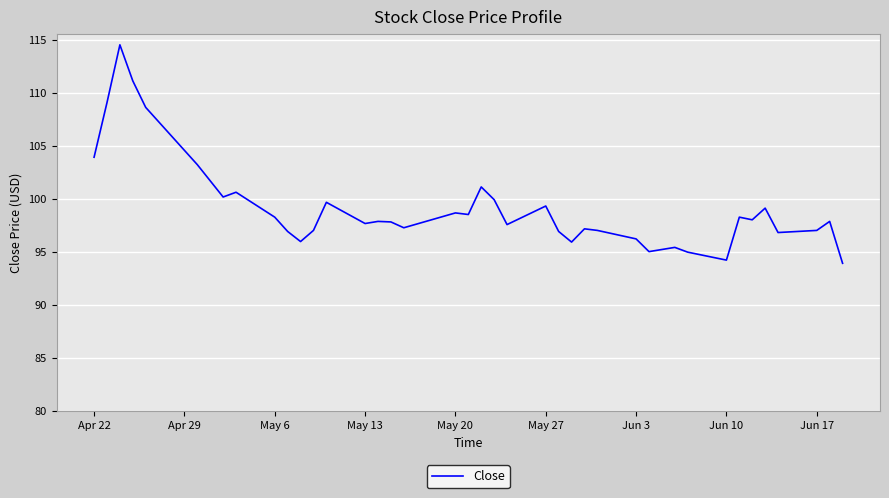

What is the difference between the maximum and minimum values?

20.6